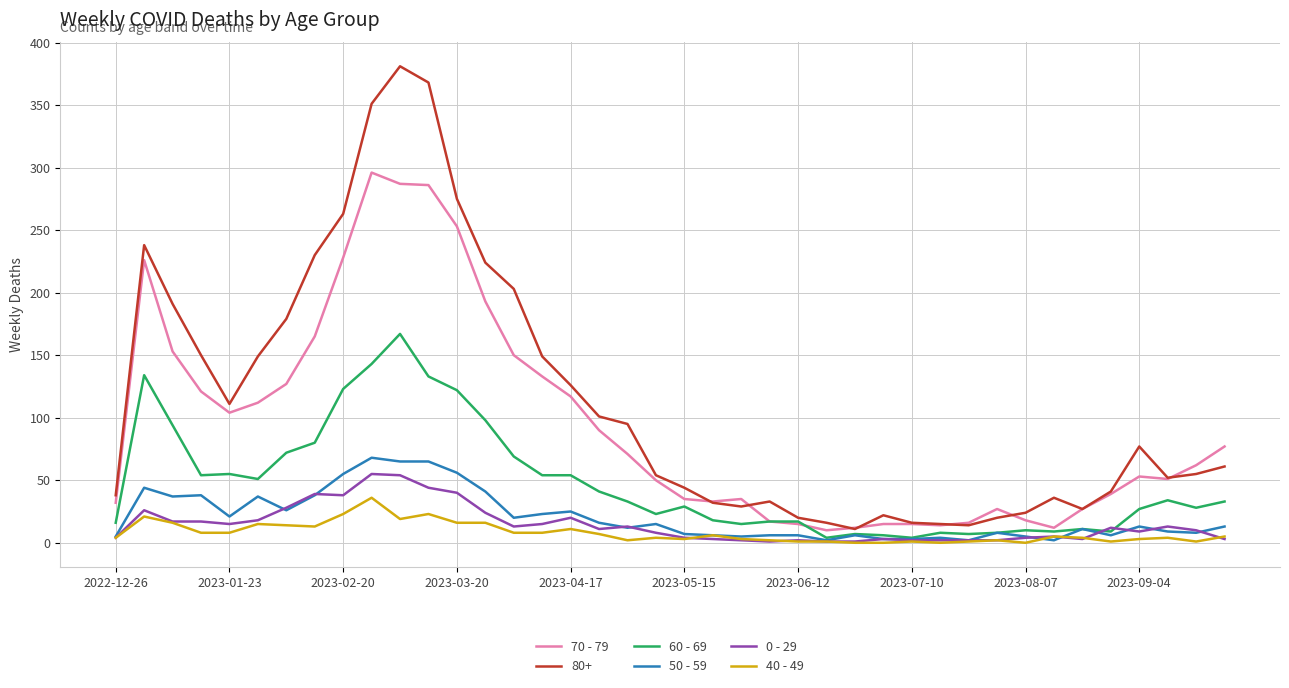

True or false: 0 - 29 and 80+ cross at least once.

False